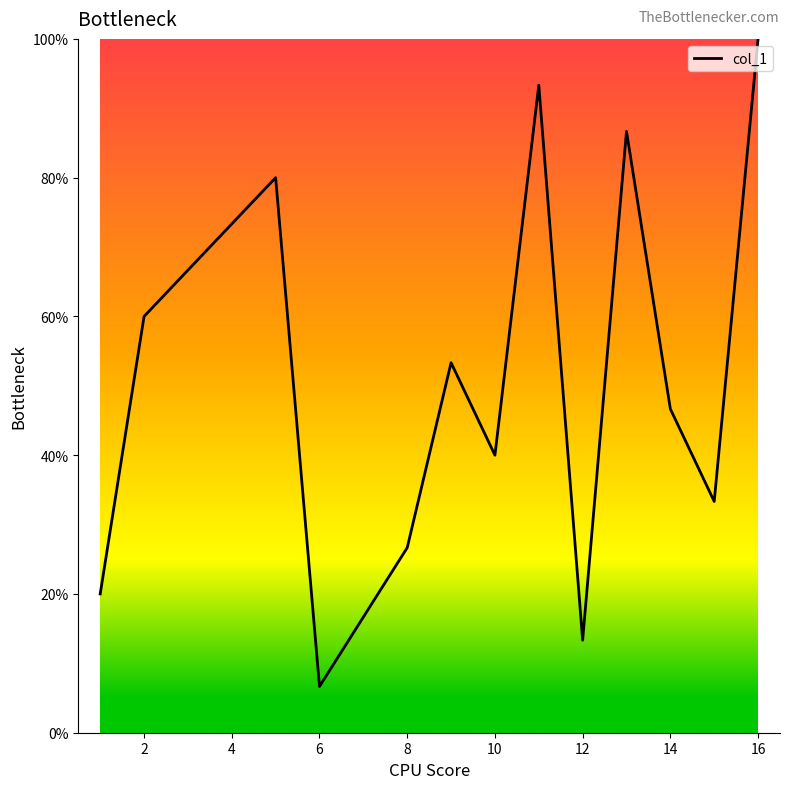

What is the minimum value shown in the chart?

6.7